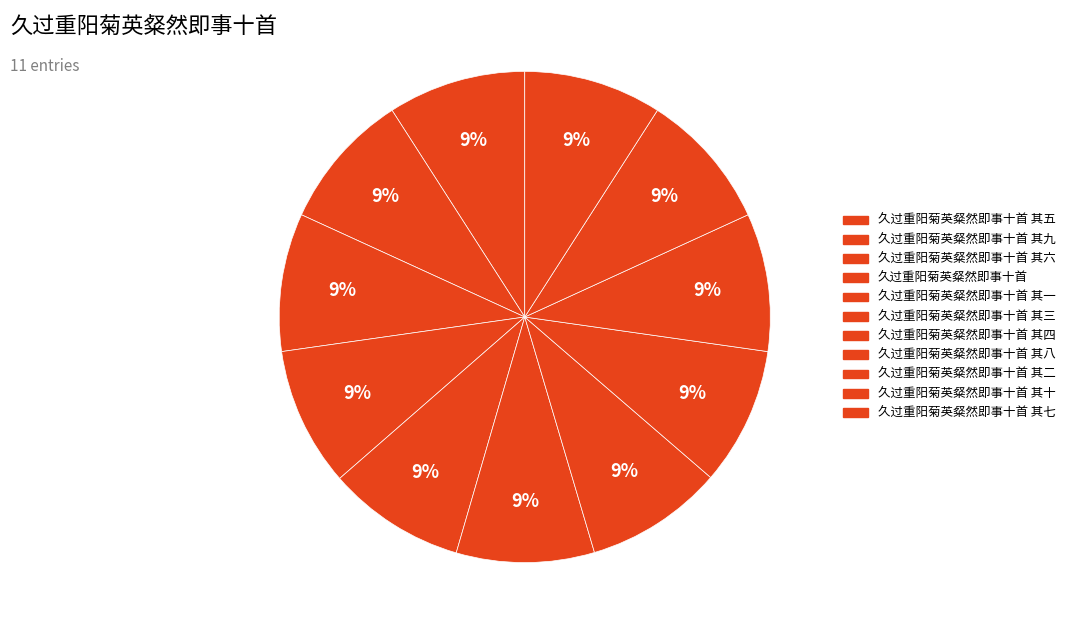

How many segments does this pie chart have?

11